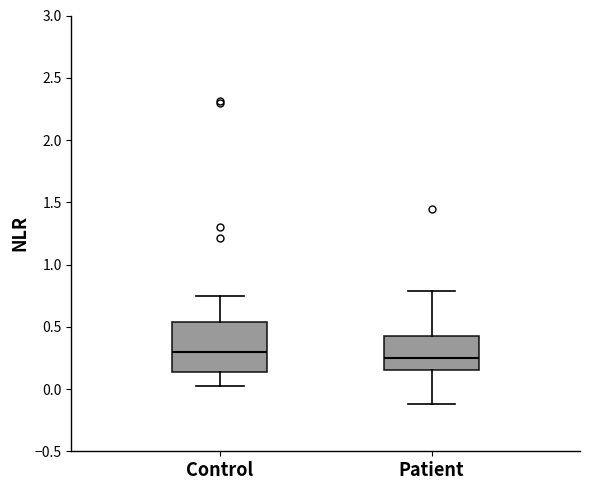

Which box has the highest median line?

Control